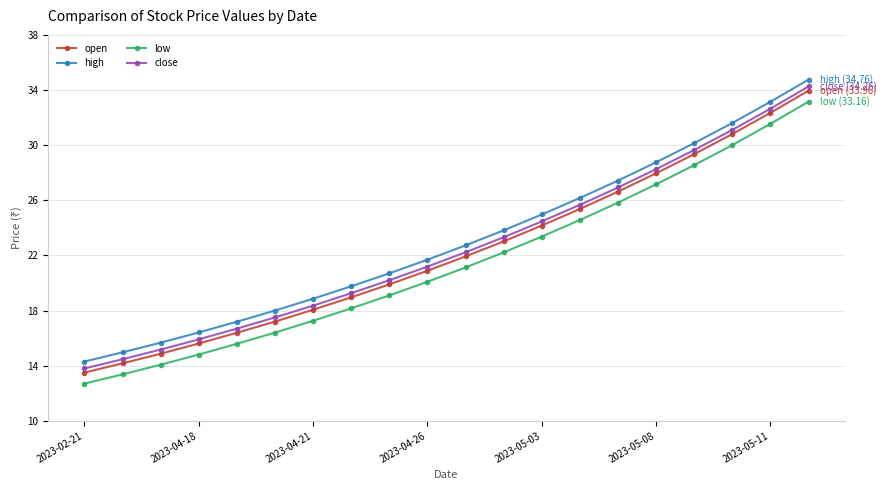

What is the value of the open point at the 2nd from the left?

14.2